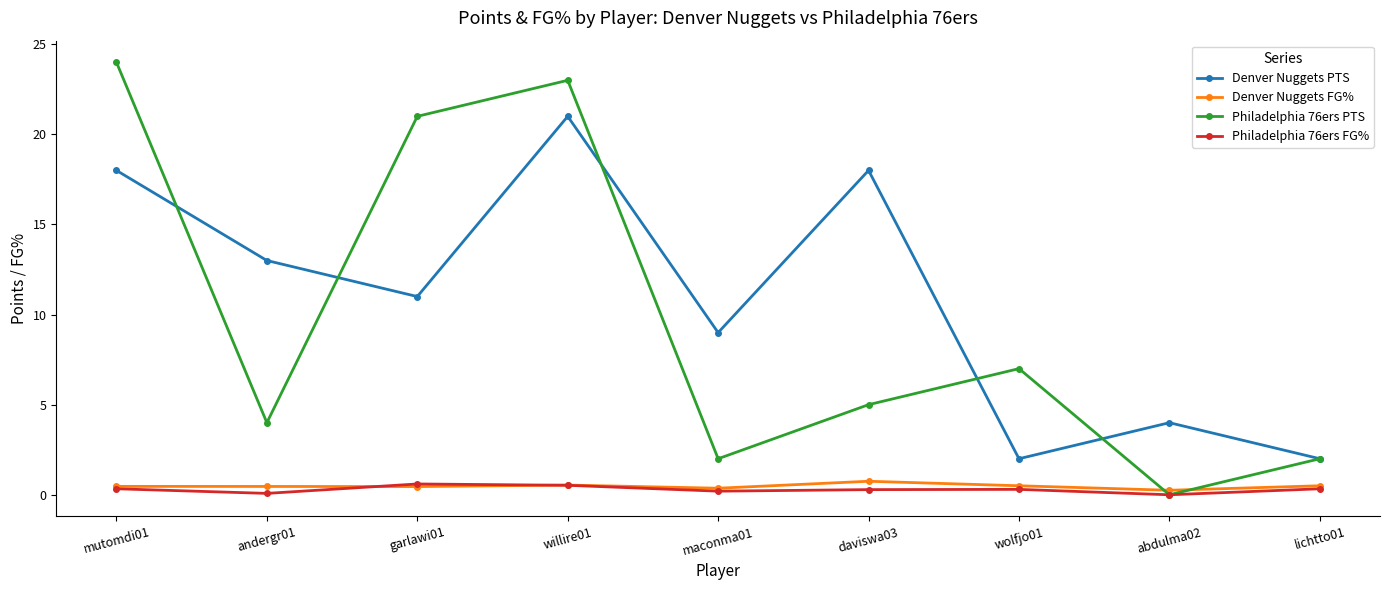

Which series has the widest spread of values?

Philadelphia 76ers PTS